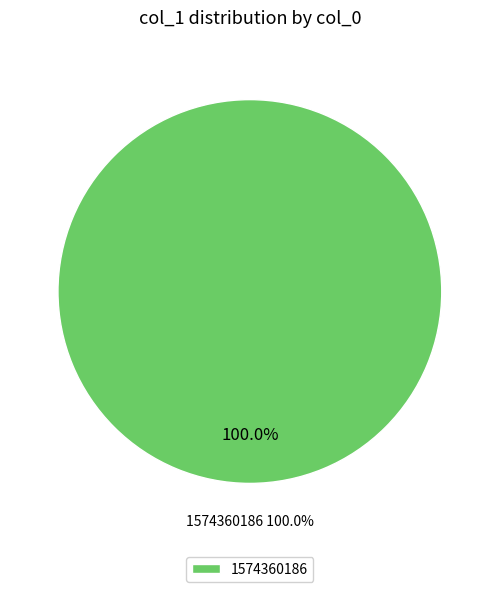

What percentage is the col_0 = 1574360186 slice, to the nearest percent?

100%